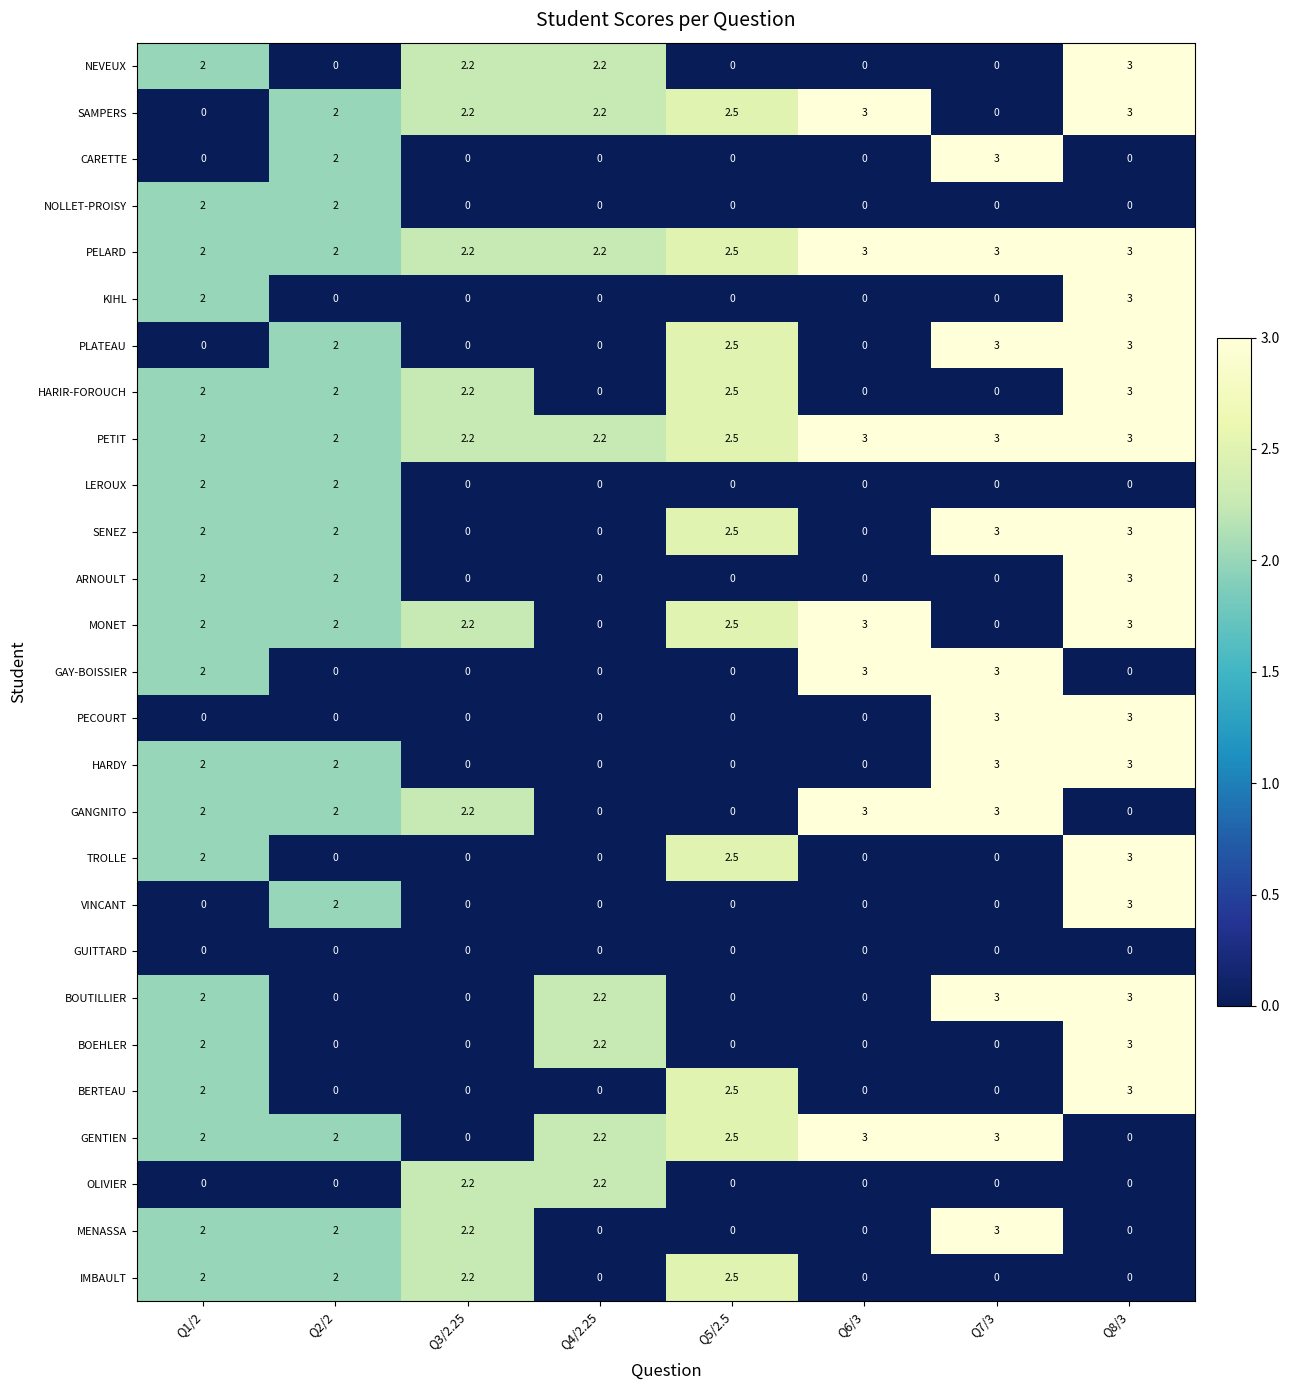

What is the average value of the SENEZ series?

1.6